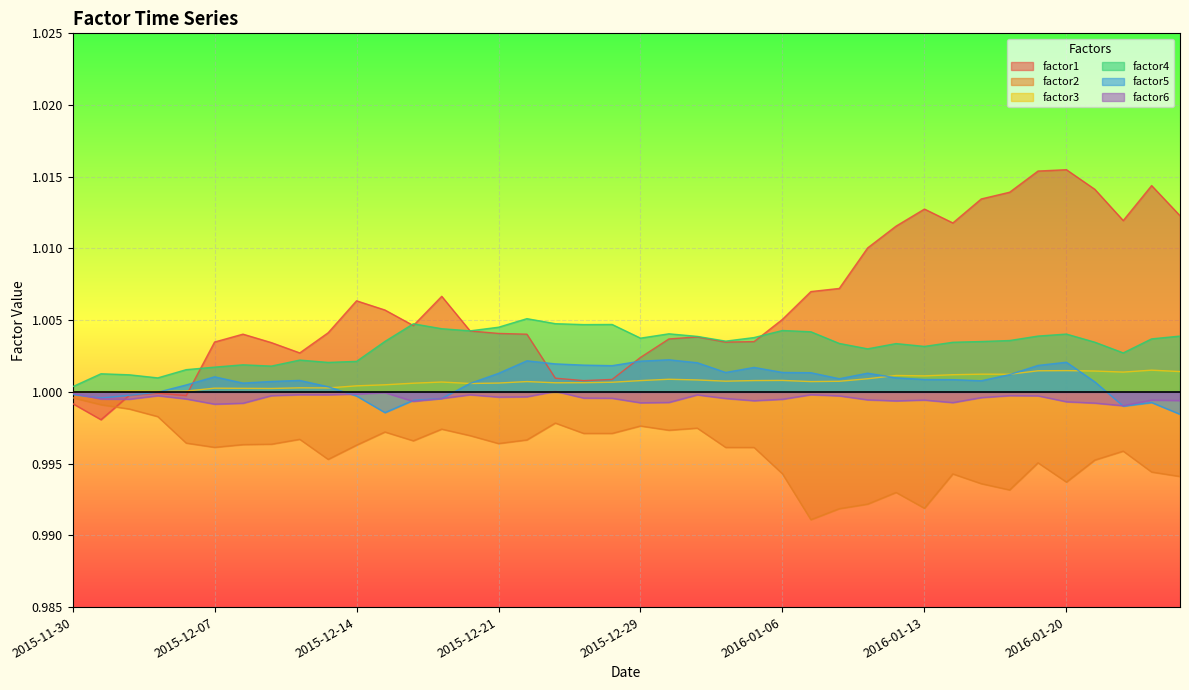

How many interior local valleys does the factor4 series have?

10